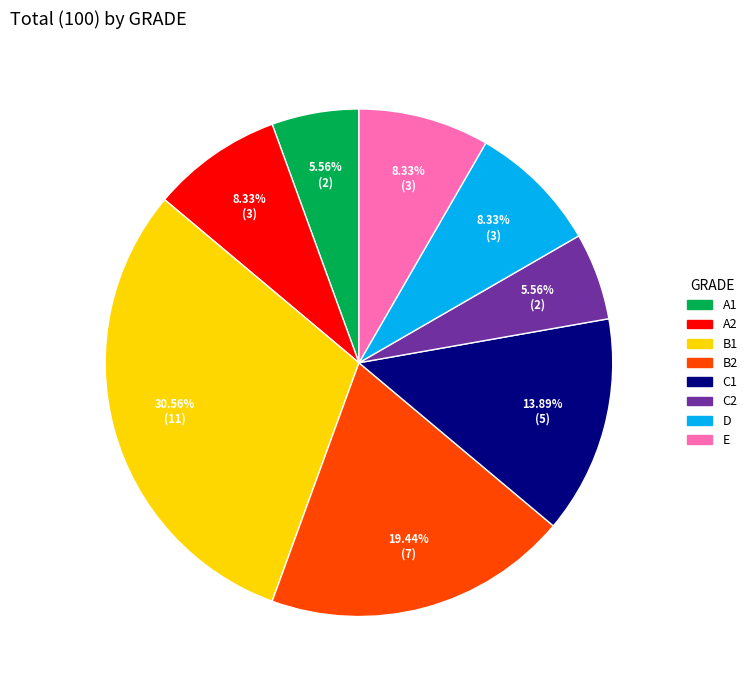

Is it true that B1 is 31% of the pie?

True